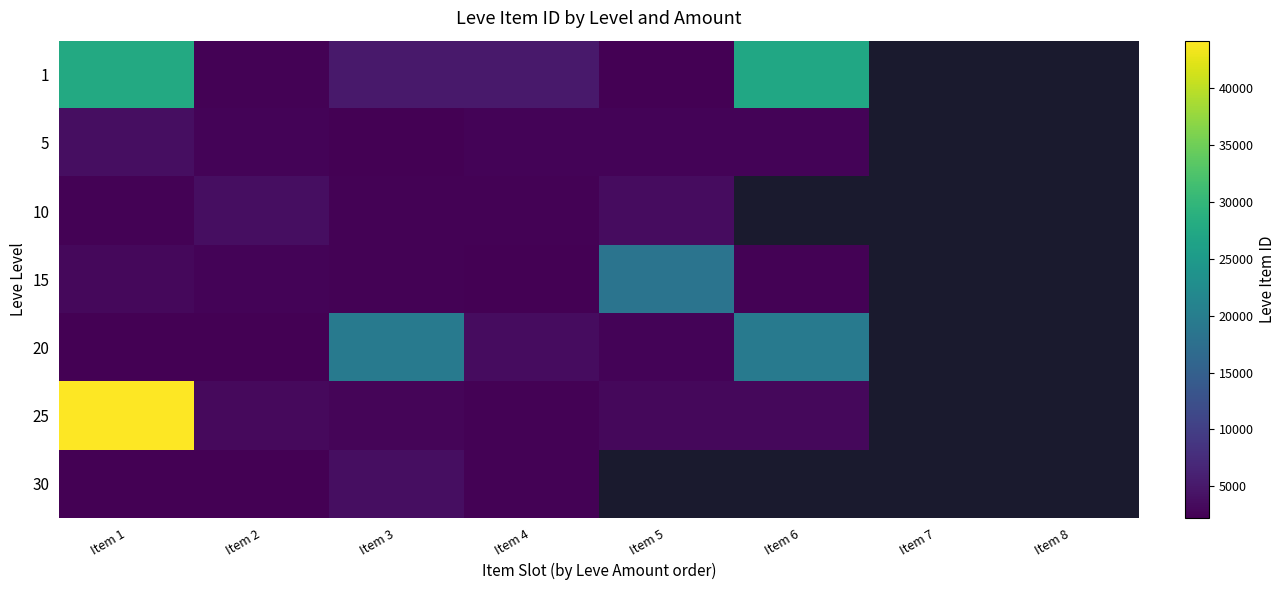

The 20 series shows 2712.0 at Item 5. True or false?

True